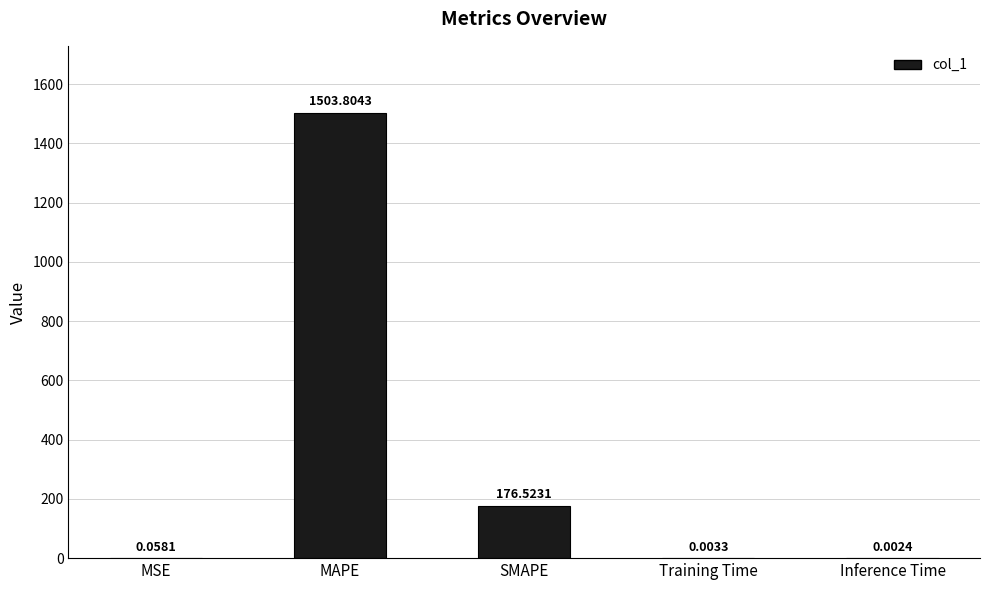

Where is the data nearest to the value 751?

SMAPE